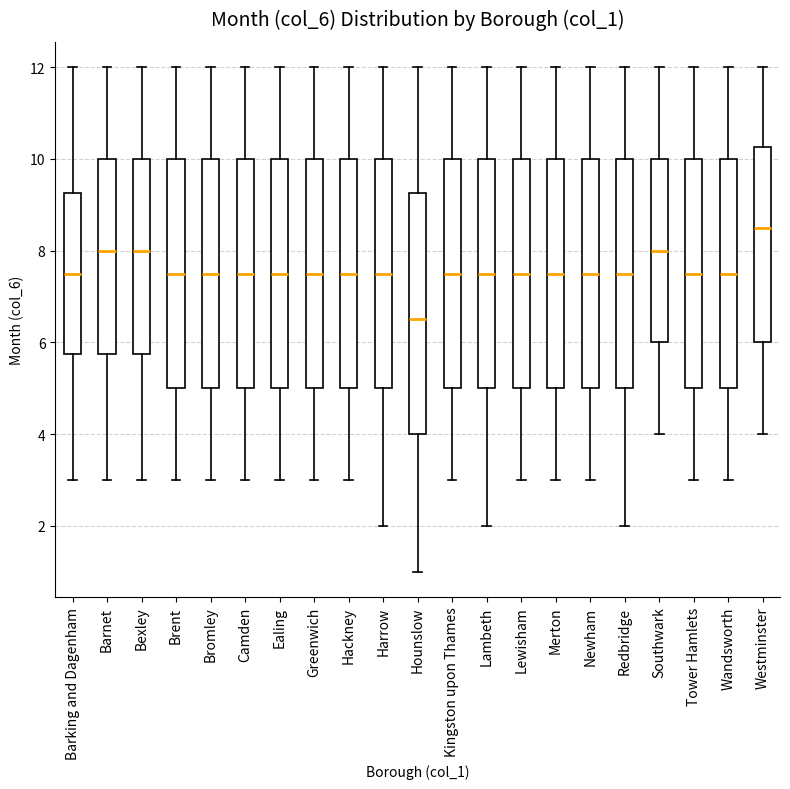

Reading left to right, transcribe this box plot: for each box, give where its median line is, the range the box spans, and where its two whiskers end, as read against the y-axis. The values are not printed on the chart, so give them approximately, as read against the axis.

Barking and Dagenham: median 7.6, box 5.8 to 9.2, whiskers 3.0 to 12.0
Barnet: median 8.0, box 5.8 to 10.0, whiskers 3.0 to 12.0
Bexley: median 8.0, box 5.8 to 10.0, whiskers 3.0 to 12.0
Brent: median 7.6, box 5.0 to 10.0, whiskers 3.0 to 12.0
Bromley: median 7.6, box 5.0 to 10.0, whiskers 3.0 to 12.0
Camden: median 7.6, box 5.0 to 10.0, whiskers 3.0 to 12.0
Ealing: median 7.6, box 5.0 to 10.0, whiskers 3.0 to 12.0
Greenwich: median 7.6, box 5.0 to 10.0, whiskers 3.0 to 12.0
Hackney: median 7.6, box 5.0 to 10.0, whiskers 3.0 to 12.0
Harrow: median 7.6, box 5.0 to 10.0, whiskers 2.0 to 12.0
Hounslow: median 6.6, box 4.0 to 9.2, whiskers 1.0 to 12.0
Kingston upon Thames: median 7.6, box 5.0 to 10.0, whiskers 3.0 to 12.0
Lambeth: median 7.6, box 5.0 to 10.0, whiskers 2.0 to 12.0
Lewisham: median 7.6, box 5.0 to 10.0, whiskers 3.0 to 12.0
Merton: median 7.6, box 5.0 to 10.0, whiskers 3.0 to 12.0
Newham: median 7.6, box 5.0 to 10.0, whiskers 3.0 to 12.0
Redbridge: median 7.6, box 5.0 to 10.0, whiskers 2.0 to 12.0
Southwark: median 8.0, box 6.0 to 10.0, whiskers 4.0 to 12.0
Tower Hamlets: median 7.6, box 5.0 to 10.0, whiskers 3.0 to 12.0
Wandsworth: median 7.6, box 5.0 to 10.0, whiskers 3.0 to 12.0
Westminster: median 8.6, box 6.0 to 10.2, whiskers 4.0 to 12.0